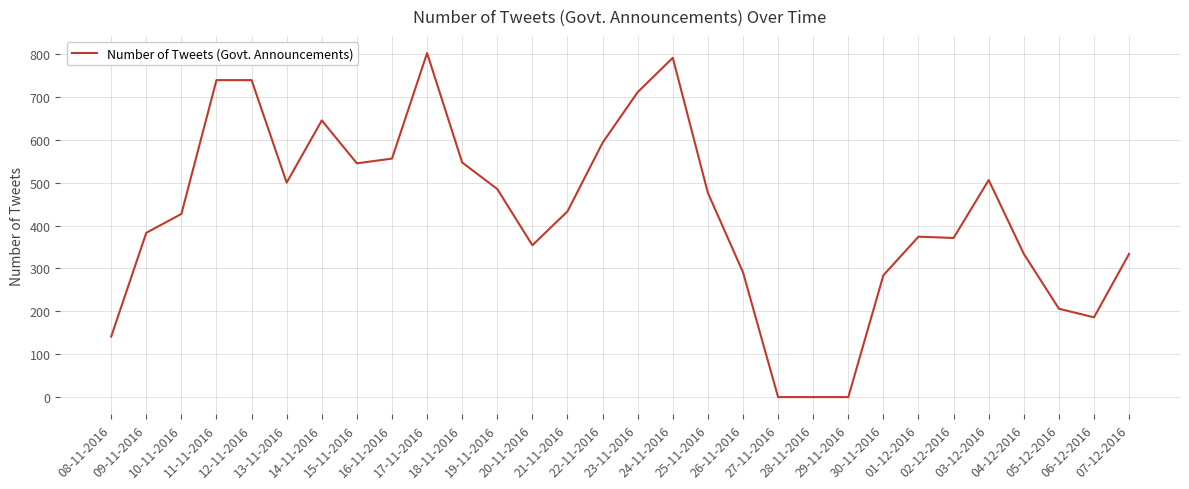

Does the chart have visible grid lines?

Yes